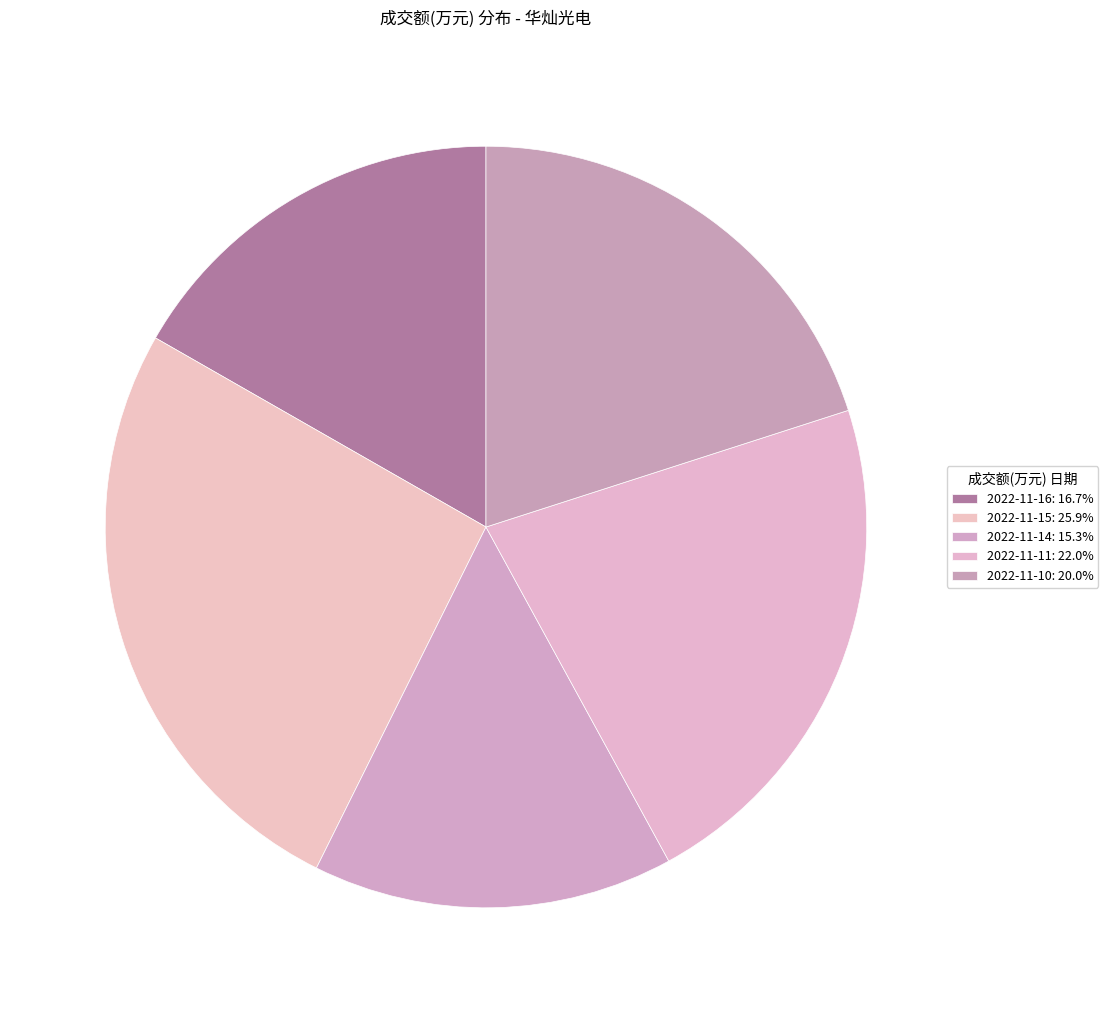

Which has a higher value, 2022-11-15 or 2022-11-11?

2022-11-15